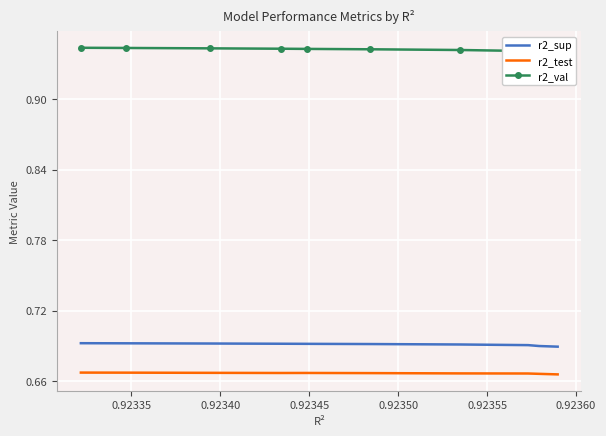

True or false: r2_sup and r2_test intersect in this chart.

False